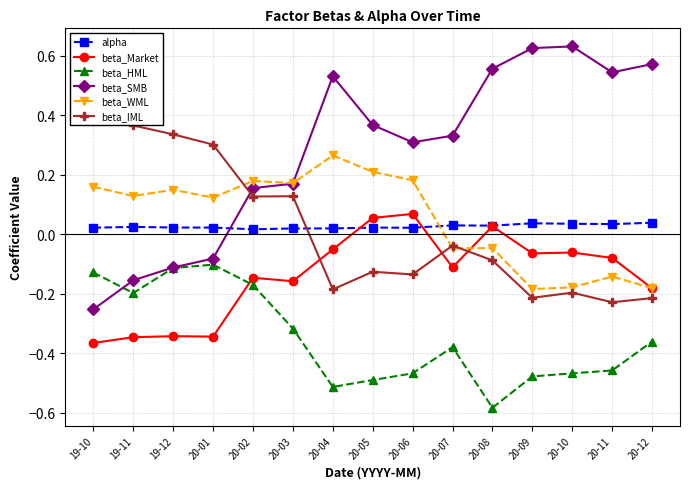

Is this an area chart (filled region under the line)?

No